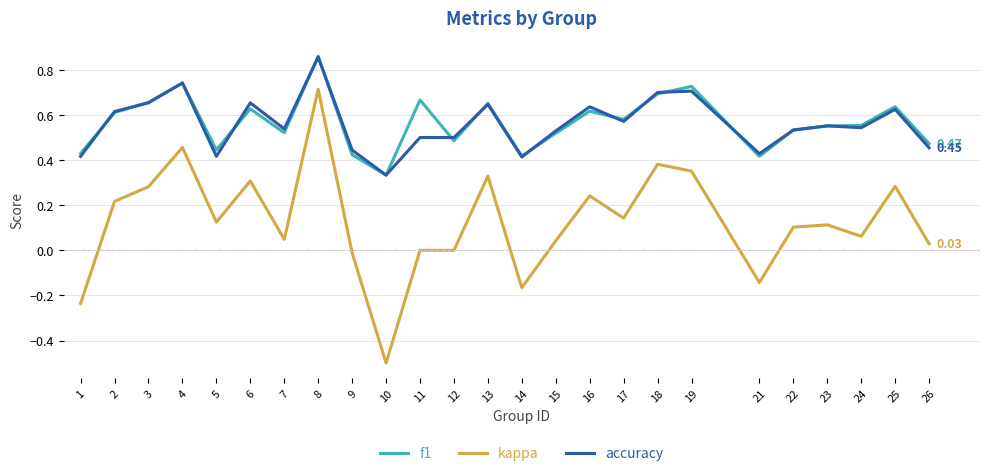

Where is the first local minimum for f1?

5